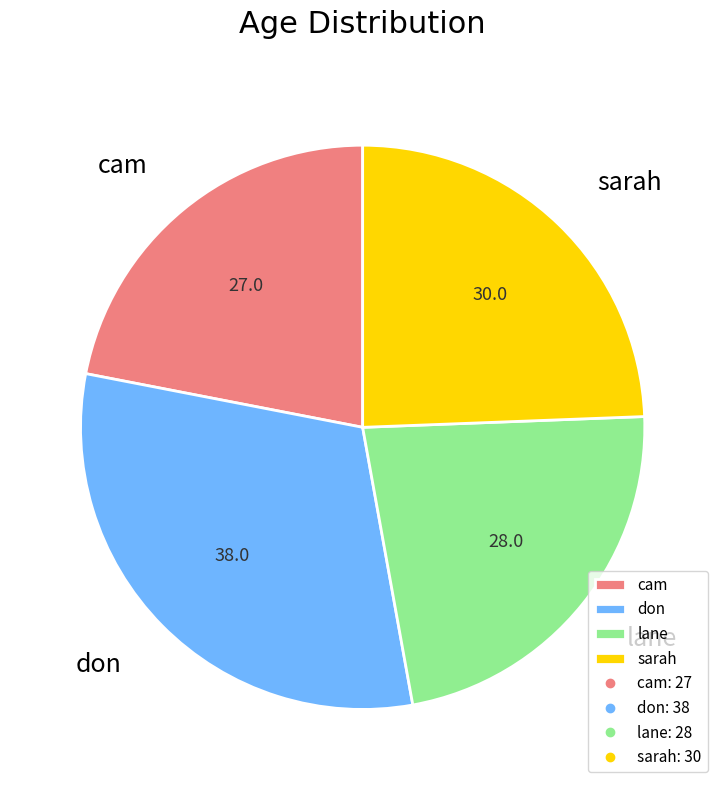

What is the ratio of the value at don to the value at lane?

1.4